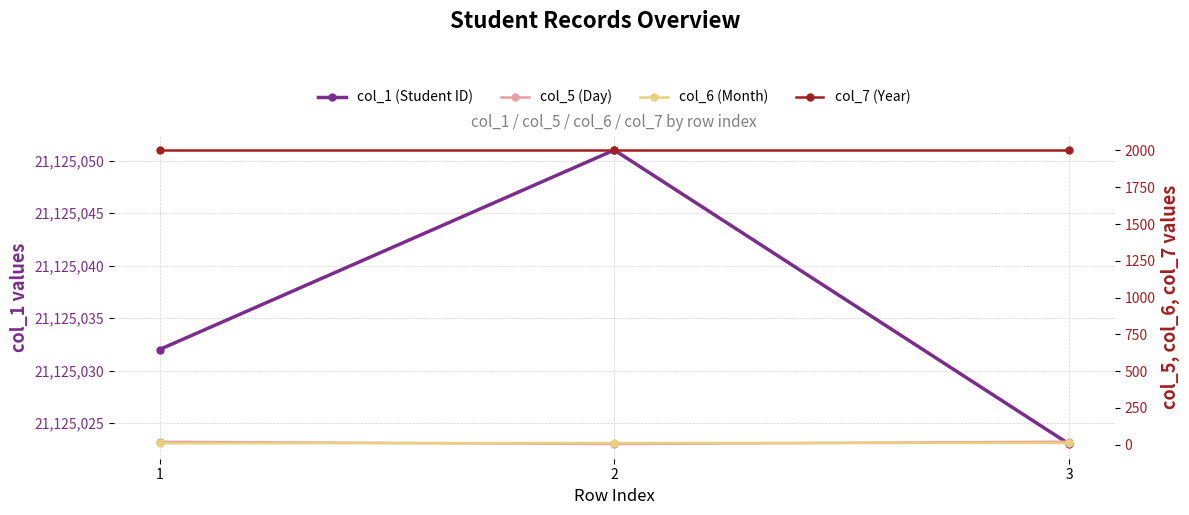

What are all the series names shown in the legend?

col_1 (Student ID), col_5 (Day), col_6 (Month), col_7 (Year)